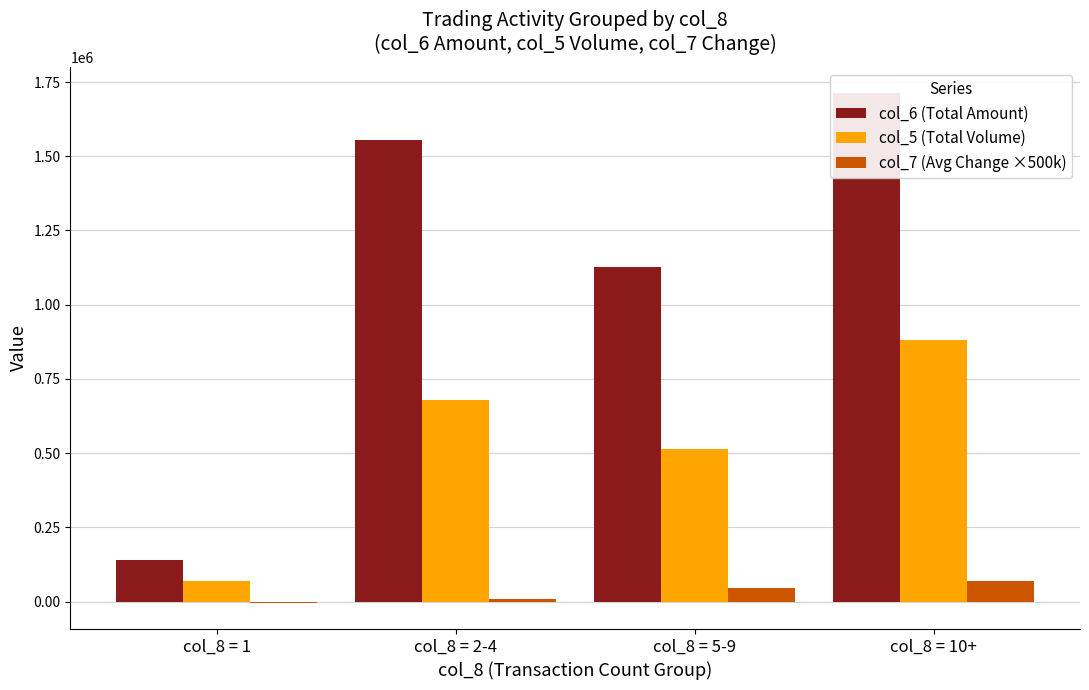

At which label is col_6 (Total Amount) closest to 927415?

col_8 = 5-9